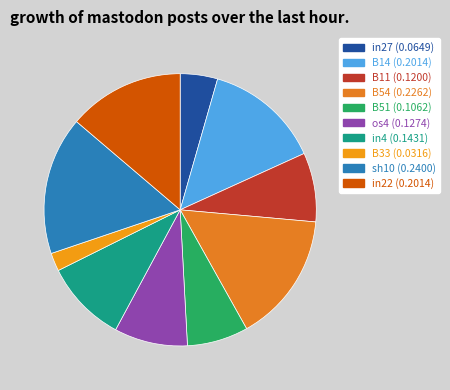

Is it true that sh10 is 16% of the pie?

True